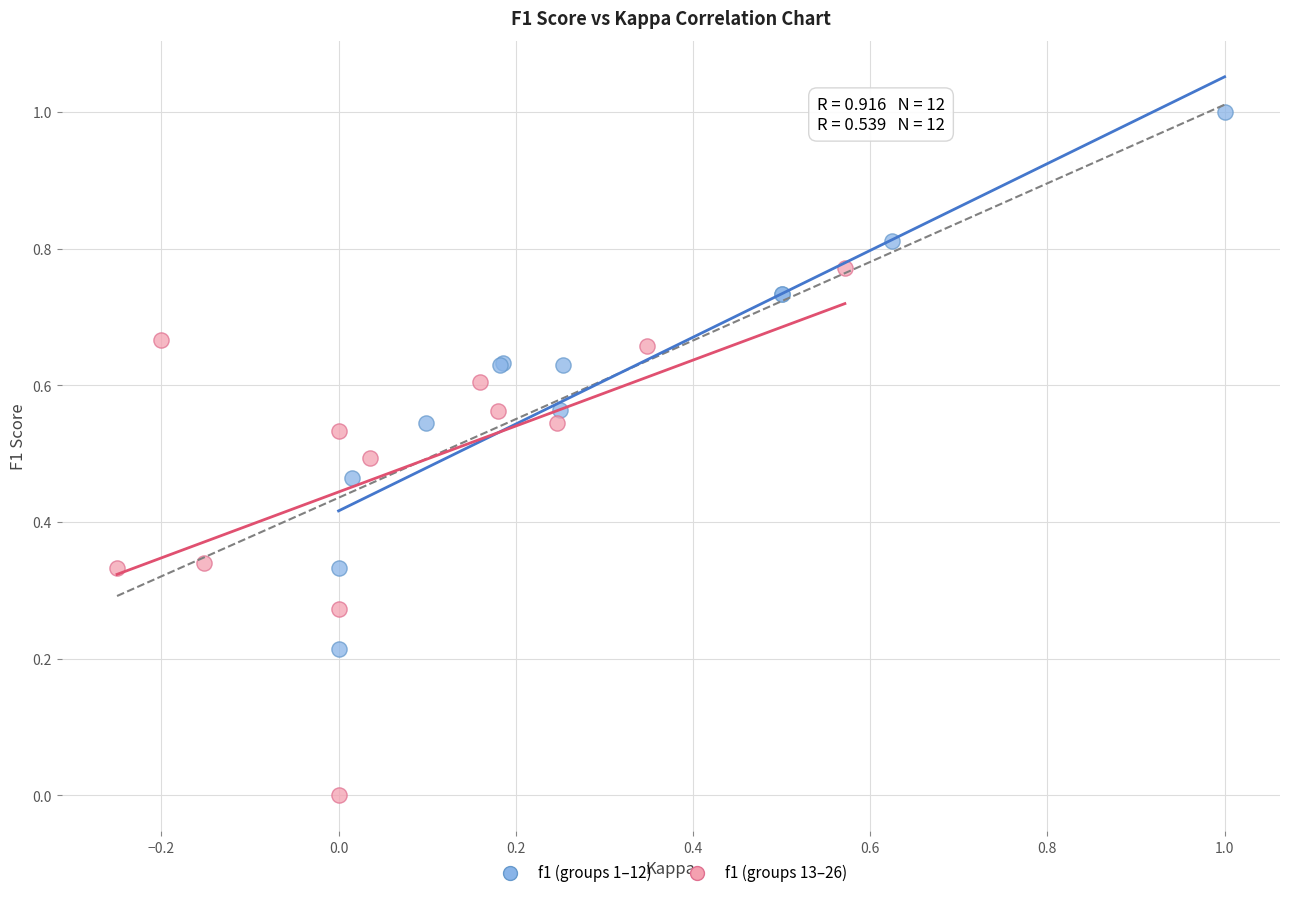

Which series contains the lowest Y value?

f1 (groups 13–26)